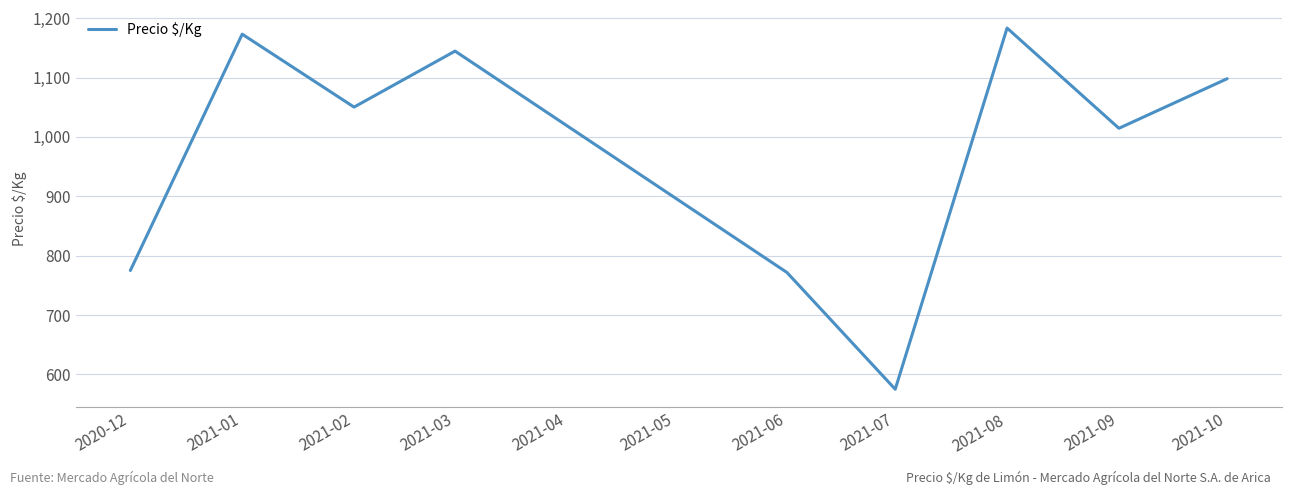

What is the difference between the maximum and minimum values?

608.3